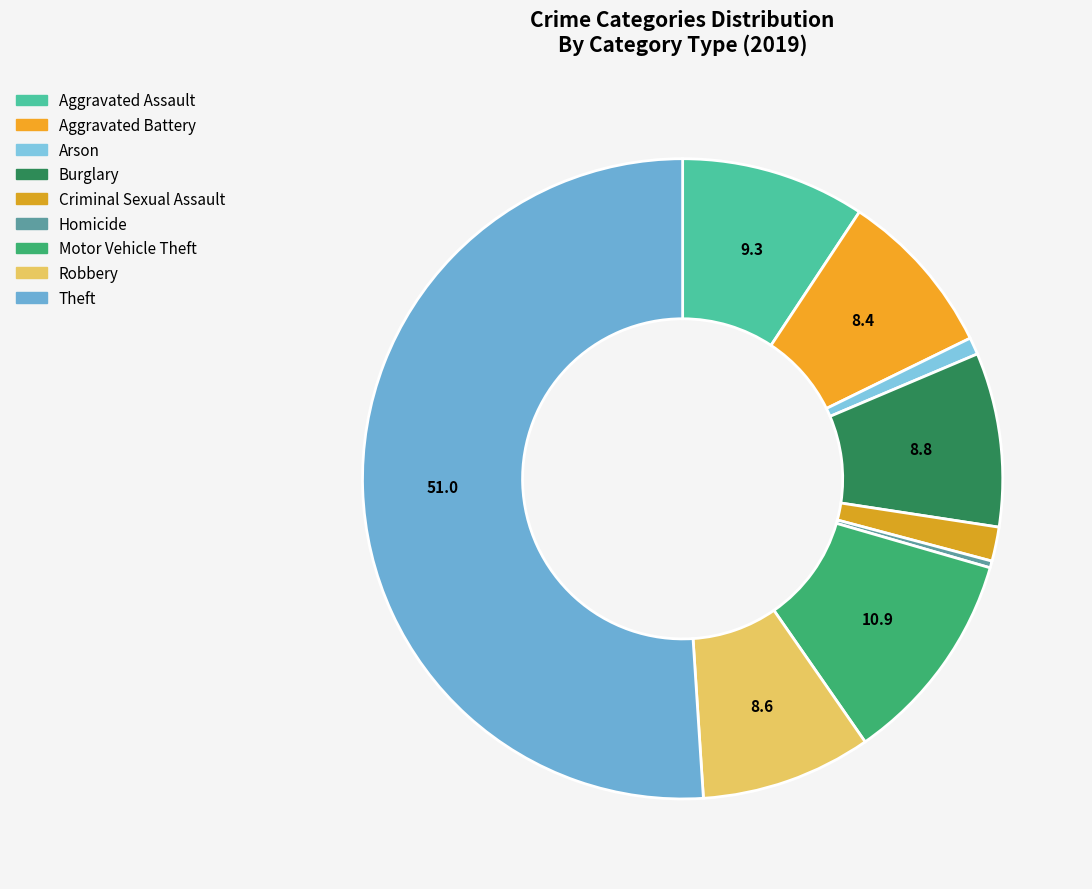

Do Robbery and Arson together represent more than half of the pie?

No